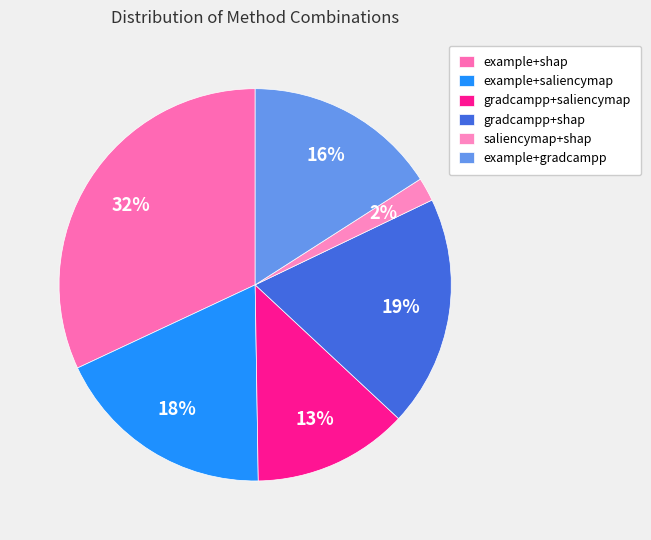

To the nearest percent, what is the difference between the gradcampp+shap and example+shap slice percentages?

13%